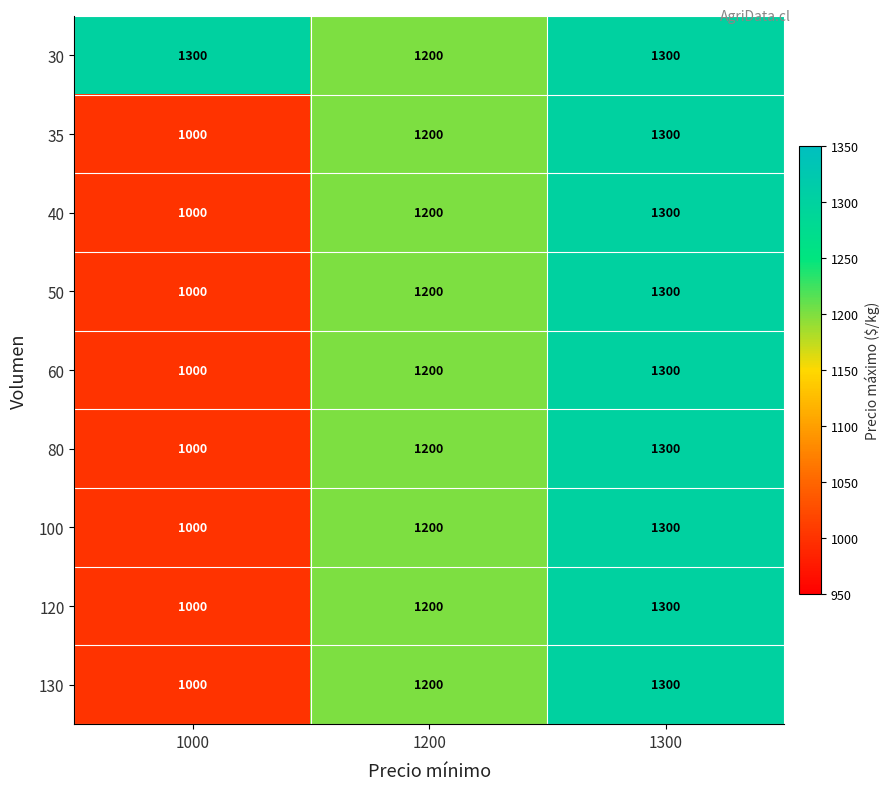

Rank the categories by 50 value from lowest to highest.

1000, 1200, 1300